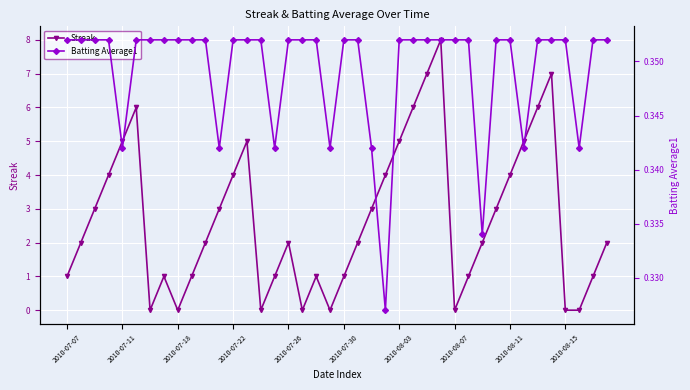

Is the value of Batting Average1 at 32 greater than the value of Streak at 19?

Yes